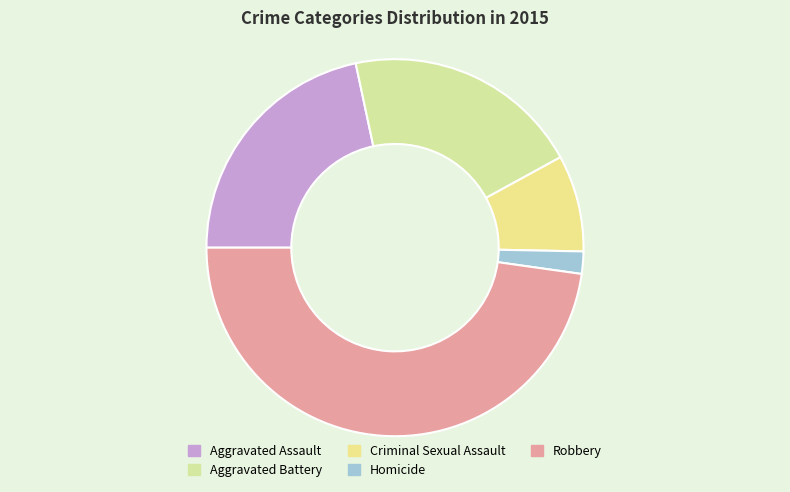

Is there any slice that represents more than half of the pie?

No